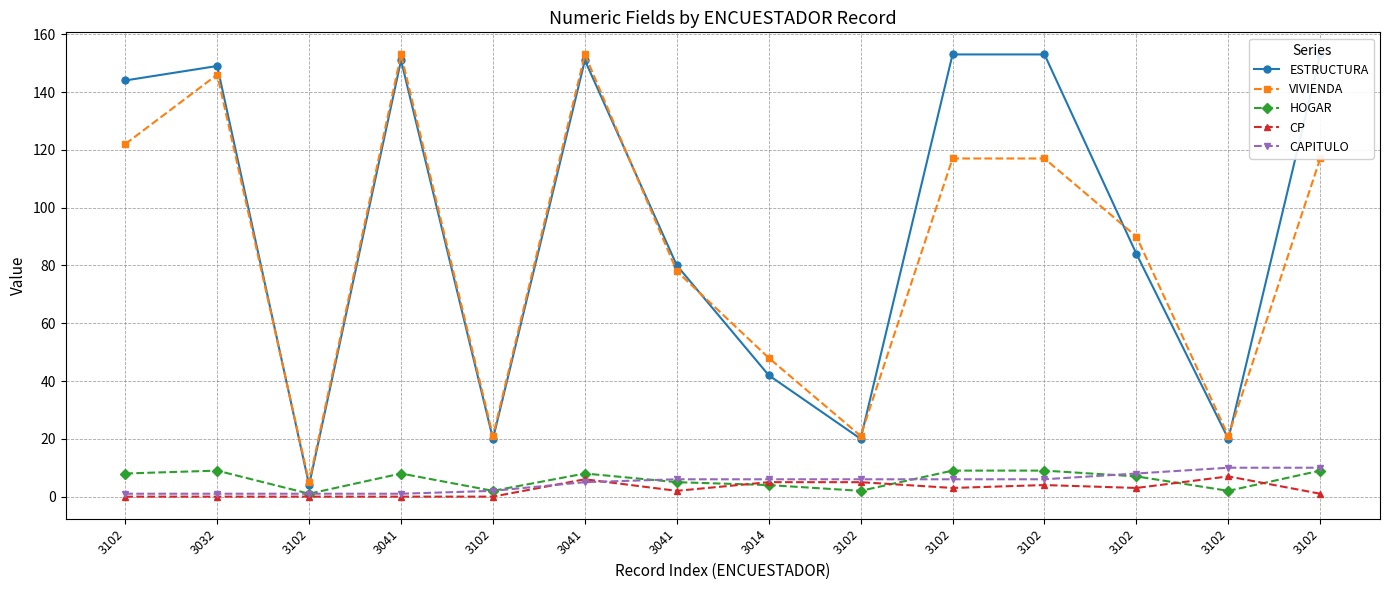

At how many categories does at least one series exceed 79?

9